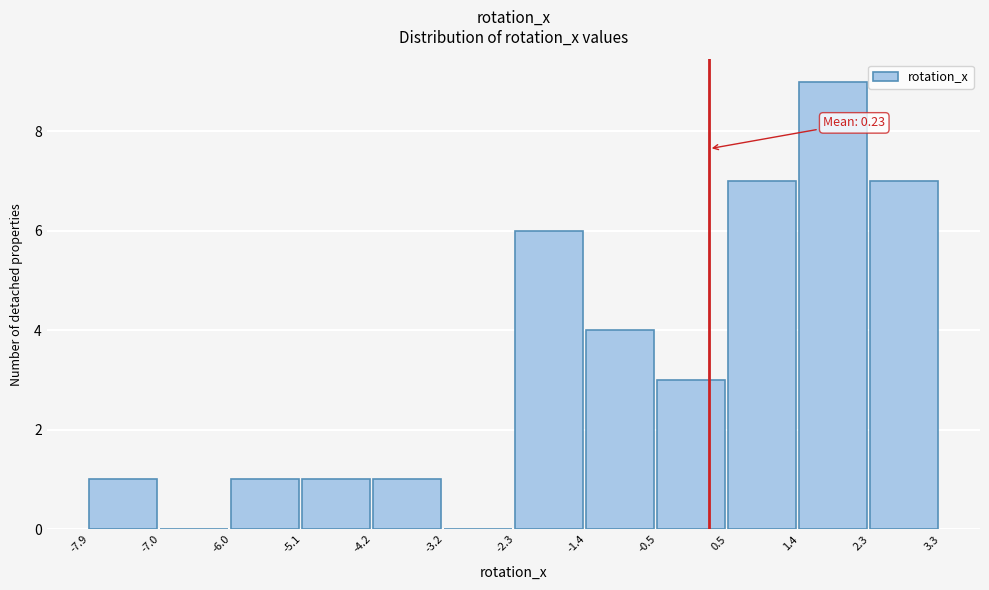

Which range on the x-axis has the tallest bar?

1.4 to 2.3